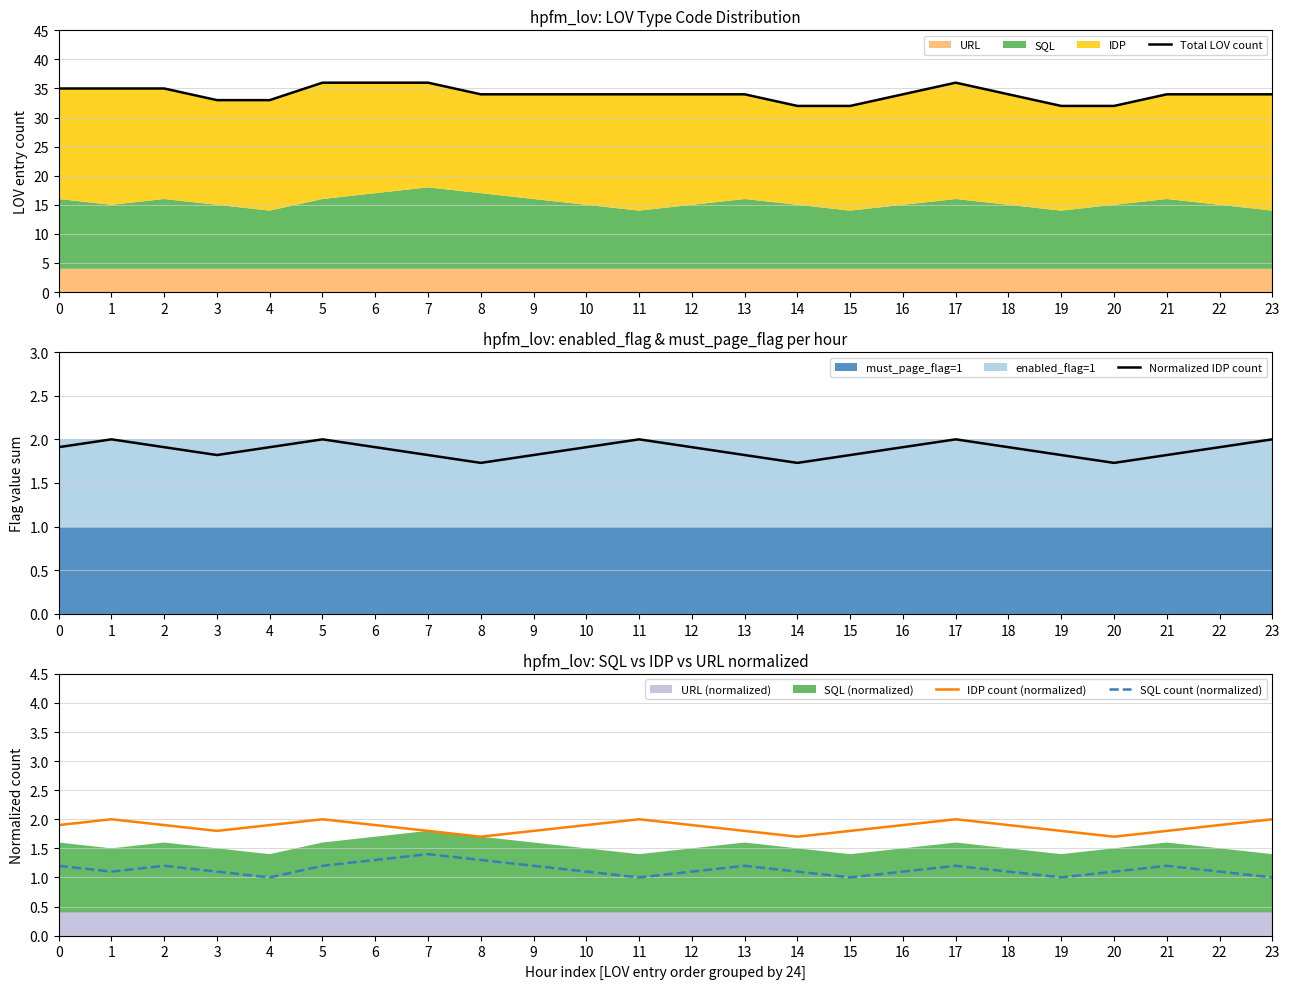

Which series has the widest spread of values?

Total LOV count